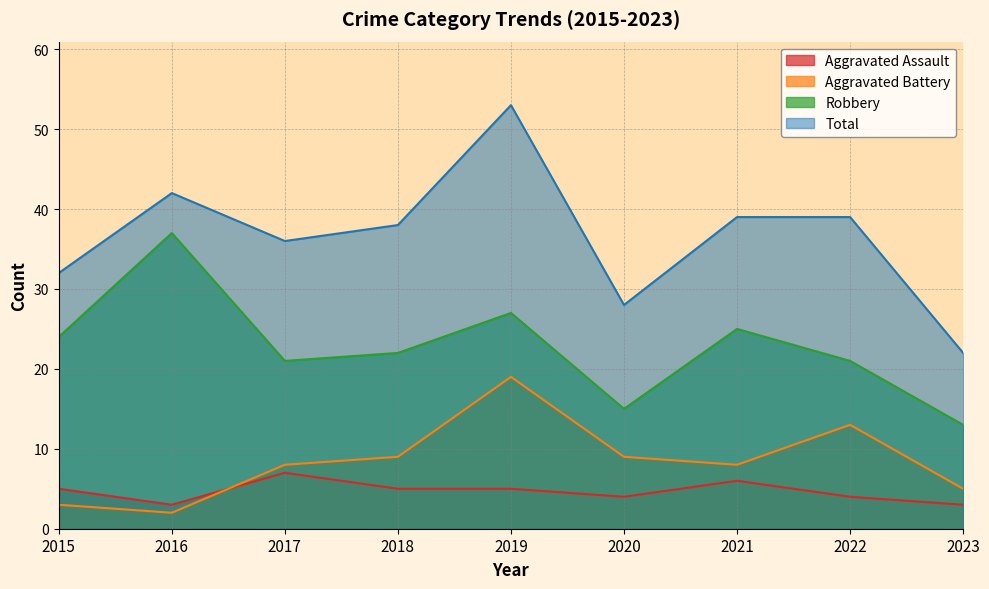

True or false: Robbery and Aggravated Assault cross at least once.

False